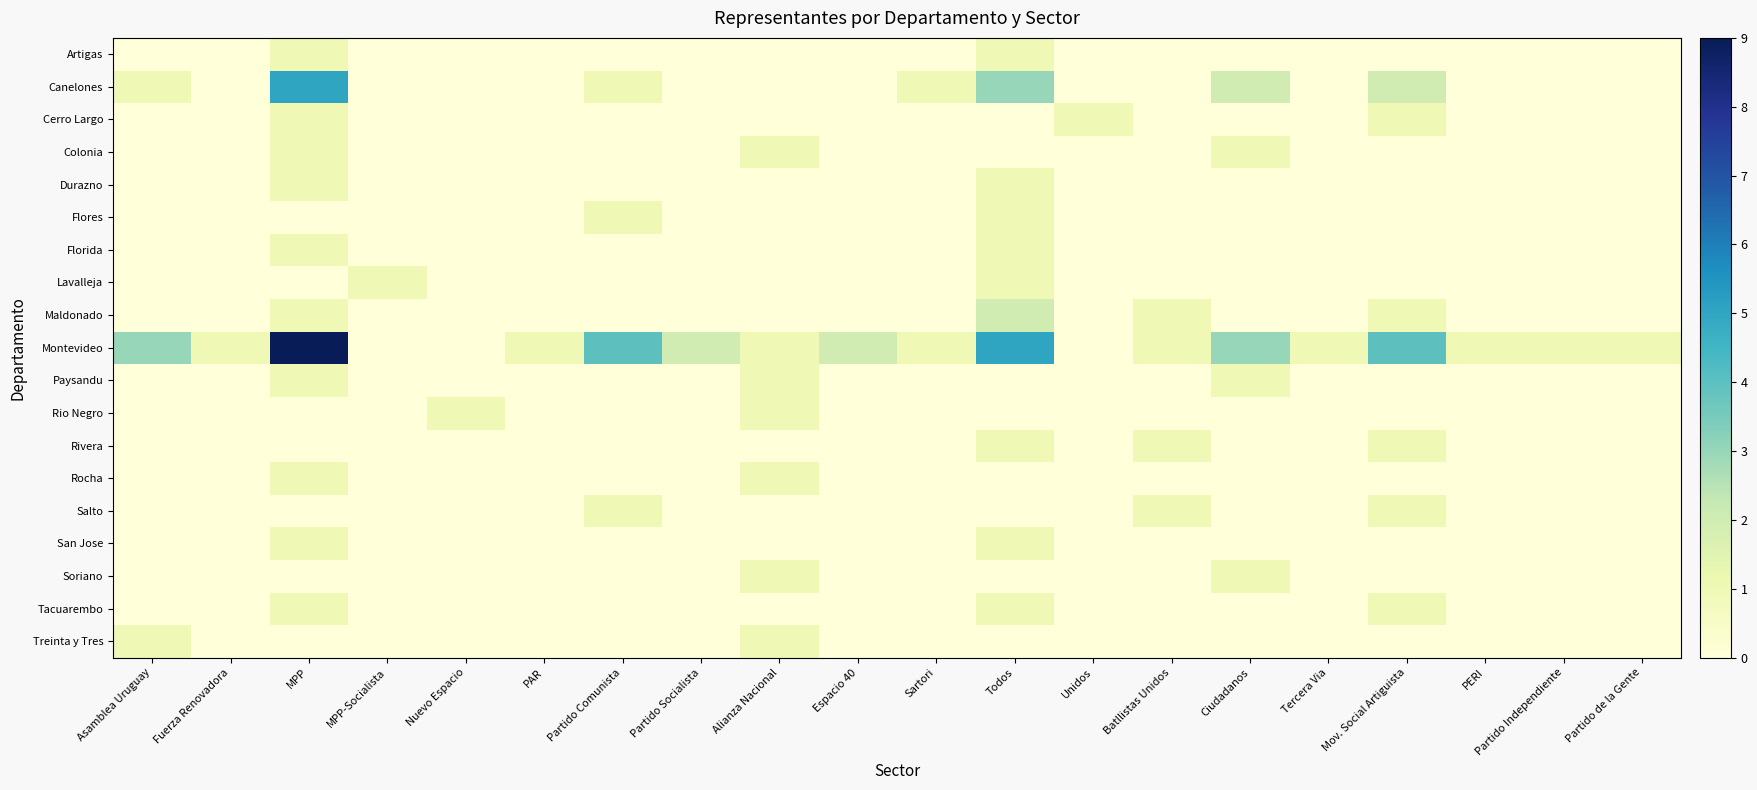

Reading left to right, list all the values displayed in this chart.

Artigas: Asamblea Uruguay=0	Fuerza Renovadora=0	MPP=1	MPP-Socialista=0	Nuevo Espacio=0	PAR=0	Partido Comunista=0	Partido Socialista=0	Alianza Nacional=0	Espacio 40=0	Sartori=0	Todos=1	Unidos=0	Batllistas Unidos=0	Ciudadanos=0	Tercera Via=0	Mov. Social Artiguista=0	PERI=0	Partido Independiente=0	Partido de la Gente=0
Canelones: Asamblea Uruguay=1	Fuerza Renovadora=0	MPP=5	MPP-Socialista=0	Nuevo Espacio=0	PAR=0	Partido Comunista=1	Partido Socialista=0	Alianza Nacional=0	Espacio 40=0	Sartori=1	Todos=3	Unidos=0	Batllistas Unidos=0	Ciudadanos=2	Tercera Via=0	Mov. Social Artiguista=2	PERI=0	Partido Independiente=0	Partido de la Gente=0
Cerro Largo: Asamblea Uruguay=0	Fuerza Renovadora=0	MPP=1	MPP-Socialista=0	Nuevo Espacio=0	PAR=0	Partido Comunista=0	Partido Socialista=0	Alianza Nacional=0	Espacio 40=0	Sartori=0	Todos=0	Unidos=1	Batllistas Unidos=0	Ciudadanos=0	Tercera Via=0	Mov. Social Artiguista=1	PERI=0	Partido Independiente=0	Partido de la Gente=0
Colonia: Asamblea Uruguay=0	Fuerza Renovadora=0	MPP=1	MPP-Socialista=0	Nuevo Espacio=0	PAR=0	Partido Comunista=0	Partido Socialista=0	Alianza Nacional=1	Espacio 40=0	Sartori=0	Todos=0	Unidos=0	Batllistas Unidos=0	Ciudadanos=1	Tercera Via=0	Mov. Social Artiguista=0	PERI=0	Partido Independiente=0	Partido de la Gente=0
Durazno: Asamblea Uruguay=0	Fuerza Renovadora=0	MPP=1	MPP-Socialista=0	Nuevo Espacio=0	PAR=0	Partido Comunista=0	Partido Socialista=0	Alianza Nacional=0	Espacio 40=0	Sartori=0	Todos=1	Unidos=0	Batllistas Unidos=0	Ciudadanos=0	Tercera Via=0	Mov. Social Artiguista=0	PERI=0	Partido Independiente=0	Partido de la Gente=0
Flores: Asamblea Uruguay=0	Fuerza Renovadora=0	MPP=0	MPP-Socialista=0	Nuevo Espacio=0	PAR=0	Partido Comunista=1	Partido Socialista=0	Alianza Nacional=0	Espacio 40=0	Sartori=0	Todos=1	Unidos=0	Batllistas Unidos=0	Ciudadanos=0	Tercera Via=0	Mov. Social Artiguista=0	PERI=0	Partido Independiente=0	Partido de la Gente=0
Florida: Asamblea Uruguay=0	Fuerza Renovadora=0	MPP=1	MPP-Socialista=0	Nuevo Espacio=0	PAR=0	Partido Comunista=0	Partido Socialista=0	Alianza Nacional=0	Espacio 40=0	Sartori=0	Todos=1	Unidos=0	Batllistas Unidos=0	Ciudadanos=0	Tercera Via=0	Mov. Social Artiguista=0	PERI=0	Partido Independiente=0	Partido de la Gente=0
Lavalleja: Asamblea Uruguay=0	Fuerza Renovadora=0	MPP=0	MPP-Socialista=1	Nuevo Espacio=0	PAR=0	Partido Comunista=0	Partido Socialista=0	Alianza Nacional=0	Espacio 40=0	Sartori=0	Todos=1	Unidos=0	Batllistas Unidos=0	Ciudadanos=0	Tercera Via=0	Mov. Social Artiguista=0	PERI=0	Partido Independiente=0	Partido de la Gente=0
Maldonado: Asamblea Uruguay=0	Fuerza Renovadora=0	MPP=1	MPP-Socialista=0	Nuevo Espacio=0	PAR=0	Partido Comunista=0	Partido Socialista=0	Alianza Nacional=0	Espacio 40=0	Sartori=0	Todos=2	Unidos=0	Batllistas Unidos=1	Ciudadanos=0	Tercera Via=0	Mov. Social Artiguista=1	PERI=0	Partido Independiente=0	Partido de la Gente=0
Montevideo: Asamblea Uruguay=3	Fuerza Renovadora=1	MPP=9	MPP-Socialista=0	Nuevo Espacio=0	PAR=1	Partido Comunista=4	Partido Socialista=2	Alianza Nacional=1	Espacio 40=2	Sartori=1	Todos=5	Unidos=0	Batllistas Unidos=1	Ciudadanos=3	Tercera Via=1	Mov. Social Artiguista=4	PERI=1	Partido Independiente=1	Partido de la Gente=1
Paysandu: Asamblea Uruguay=0	Fuerza Renovadora=0	MPP=1	MPP-Socialista=0	Nuevo Espacio=0	PAR=0	Partido Comunista=0	Partido Socialista=0	Alianza Nacional=1	Espacio 40=0	Sartori=0	Todos=0	Unidos=0	Batllistas Unidos=0	Ciudadanos=1	Tercera Via=0	Mov. Social Artiguista=0	PERI=0	Partido Independiente=0	Partido de la Gente=0
Rio Negro: Asamblea Uruguay=0	Fuerza Renovadora=0	MPP=0	MPP-Socialista=0	Nuevo Espacio=1	PAR=0	Partido Comunista=0	Partido Socialista=0	Alianza Nacional=1	Espacio 40=0	Sartori=0	Todos=0	Unidos=0	Batllistas Unidos=0	Ciudadanos=0	Tercera Via=0	Mov. Social Artiguista=0	PERI=0	Partido Independiente=0	Partido de la Gente=0
Rivera: Asamblea Uruguay=0	Fuerza Renovadora=0	MPP=0	MPP-Socialista=0	Nuevo Espacio=0	PAR=0	Partido Comunista=0	Partido Socialista=0	Alianza Nacional=0	Espacio 40=0	Sartori=0	Todos=1	Unidos=0	Batllistas Unidos=1	Ciudadanos=0	Tercera Via=0	Mov. Social Artiguista=1	PERI=0	Partido Independiente=0	Partido de la Gente=0
Rocha: Asamblea Uruguay=0	Fuerza Renovadora=0	MPP=1	MPP-Socialista=0	Nuevo Espacio=0	PAR=0	Partido Comunista=0	Partido Socialista=0	Alianza Nacional=1	Espacio 40=0	Sartori=0	Todos=0	Unidos=0	Batllistas Unidos=0	Ciudadanos=0	Tercera Via=0	Mov. Social Artiguista=0	PERI=0	Partido Independiente=0	Partido de la Gente=0
Salto: Asamblea Uruguay=0	Fuerza Renovadora=0	MPP=0	MPP-Socialista=0	Nuevo Espacio=0	PAR=0	Partido Comunista=1	Partido Socialista=0	Alianza Nacional=0	Espacio 40=0	Sartori=0	Todos=0	Unidos=0	Batllistas Unidos=1	Ciudadanos=0	Tercera Via=0	Mov. Social Artiguista=1	PERI=0	Partido Independiente=0	Partido de la Gente=0
San Jose: Asamblea Uruguay=0	Fuerza Renovadora=0	MPP=1	MPP-Socialista=0	Nuevo Espacio=0	PAR=0	Partido Comunista=0	Partido Socialista=0	Alianza Nacional=0	Espacio 40=0	Sartori=0	Todos=1	Unidos=0	Batllistas Unidos=0	Ciudadanos=0	Tercera Via=0	Mov. Social Artiguista=0	PERI=0	Partido Independiente=0	Partido de la Gente=0
Soriano: Asamblea Uruguay=0	Fuerza Renovadora=0	MPP=0	MPP-Socialista=0	Nuevo Espacio=0	PAR=0	Partido Comunista=0	Partido Socialista=0	Alianza Nacional=1	Espacio 40=0	Sartori=0	Todos=0	Unidos=0	Batllistas Unidos=0	Ciudadanos=1	Tercera Via=0	Mov. Social Artiguista=0	PERI=0	Partido Independiente=0	Partido de la Gente=0
Tacuarembo: Asamblea Uruguay=0	Fuerza Renovadora=0	MPP=1	MPP-Socialista=0	Nuevo Espacio=0	PAR=0	Partido Comunista=0	Partido Socialista=0	Alianza Nacional=0	Espacio 40=0	Sartori=0	Todos=1	Unidos=0	Batllistas Unidos=0	Ciudadanos=0	Tercera Via=0	Mov. Social Artiguista=1	PERI=0	Partido Independiente=0	Partido de la Gente=0
Treinta y Tres: Asamblea Uruguay=1	Fuerza Renovadora=0	MPP=0	MPP-Socialista=0	Nuevo Espacio=0	PAR=0	Partido Comunista=0	Partido Socialista=0	Alianza Nacional=1	Espacio 40=0	Sartori=0	Todos=0	Unidos=0	Batllistas Unidos=0	Ciudadanos=0	Tercera Via=0	Mov. Social Artiguista=0	PERI=0	Partido Independiente=0	Partido de la Gente=0